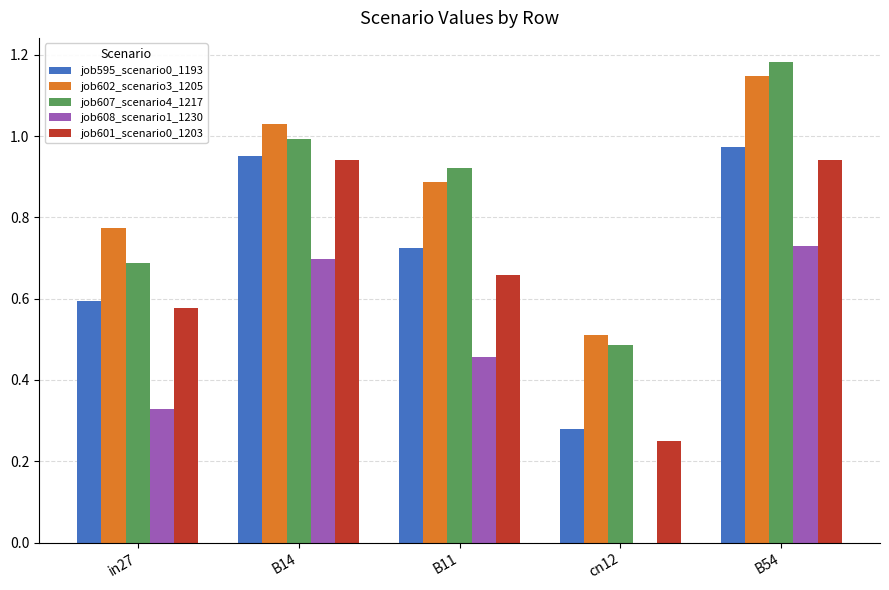

Which label corresponds to the largest value in the chart?

B54